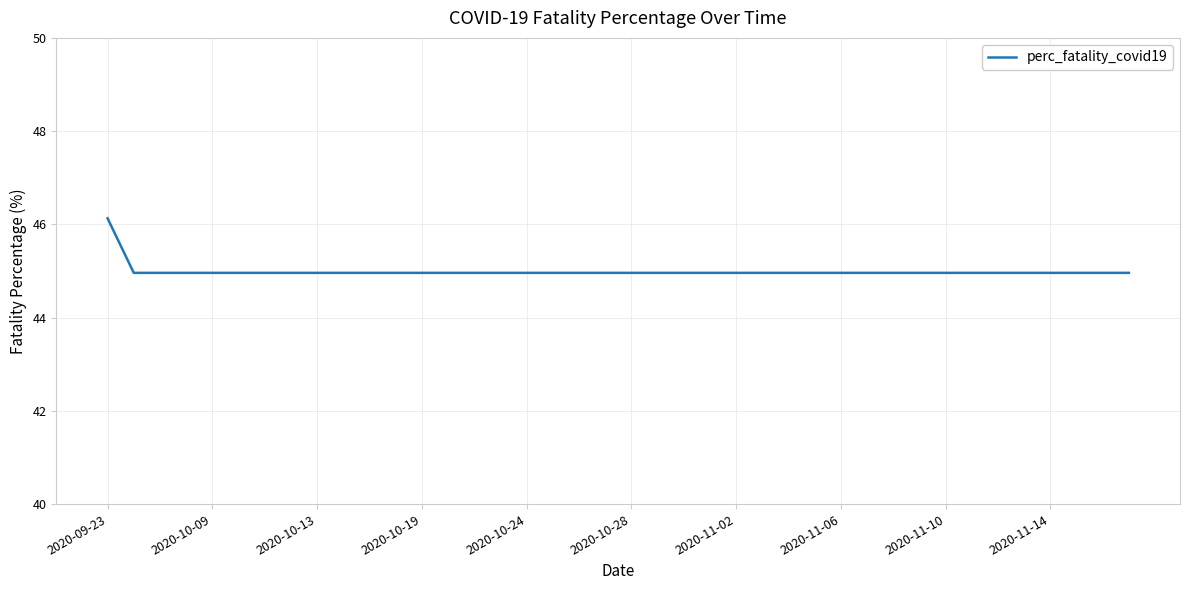

What is the difference between the maximum and minimum values?

1.2